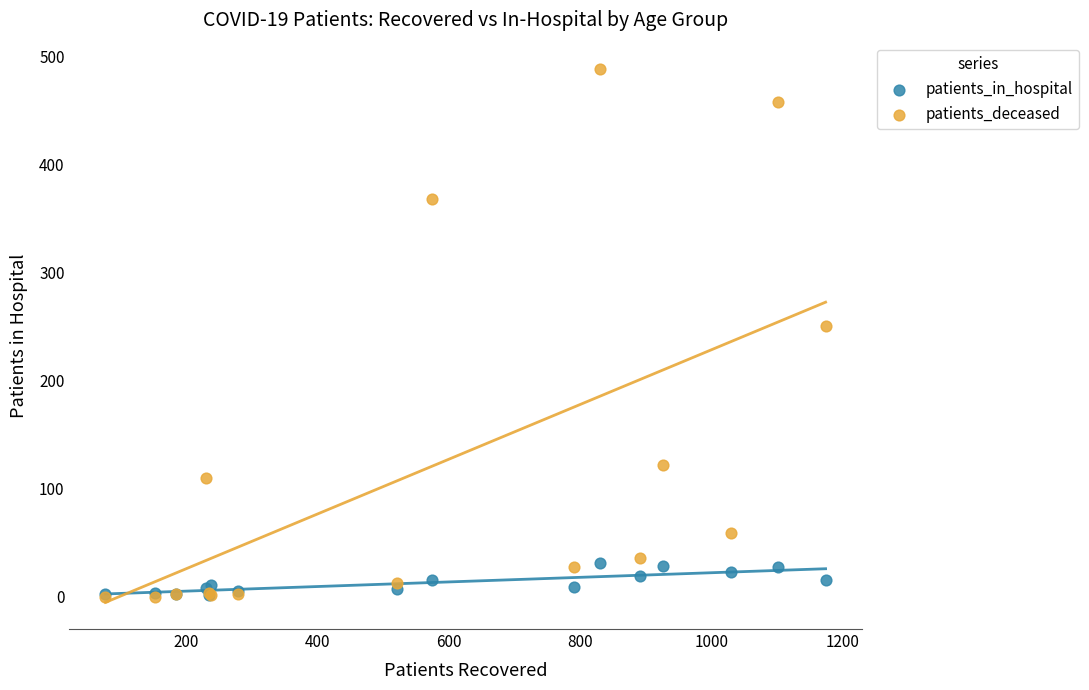

What are all the series names shown in the legend?

patients_in_hospital, patients_deceased